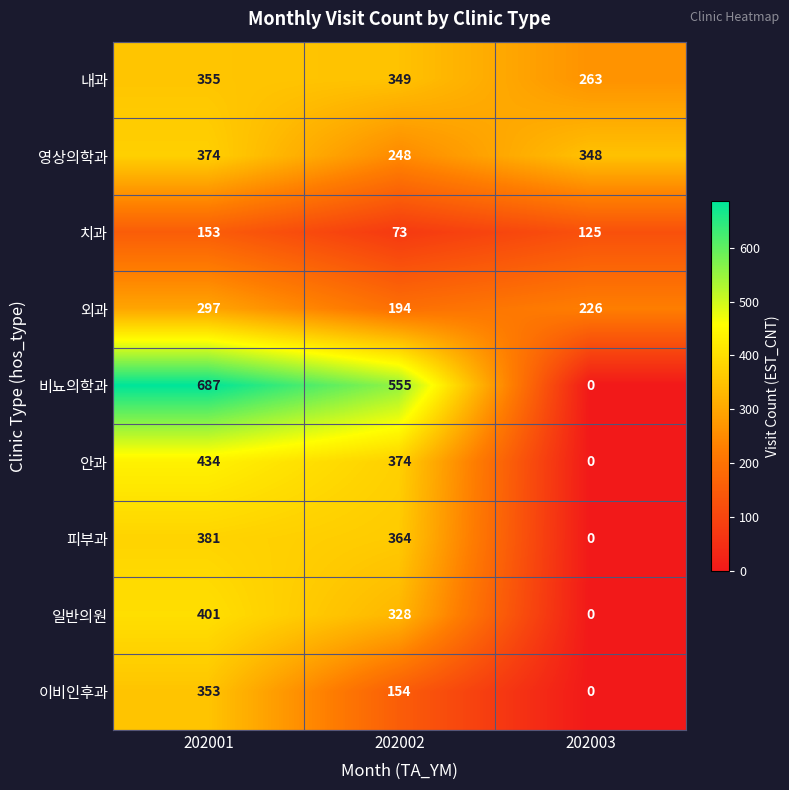

Where does the 안과 series first go above 374?

202001